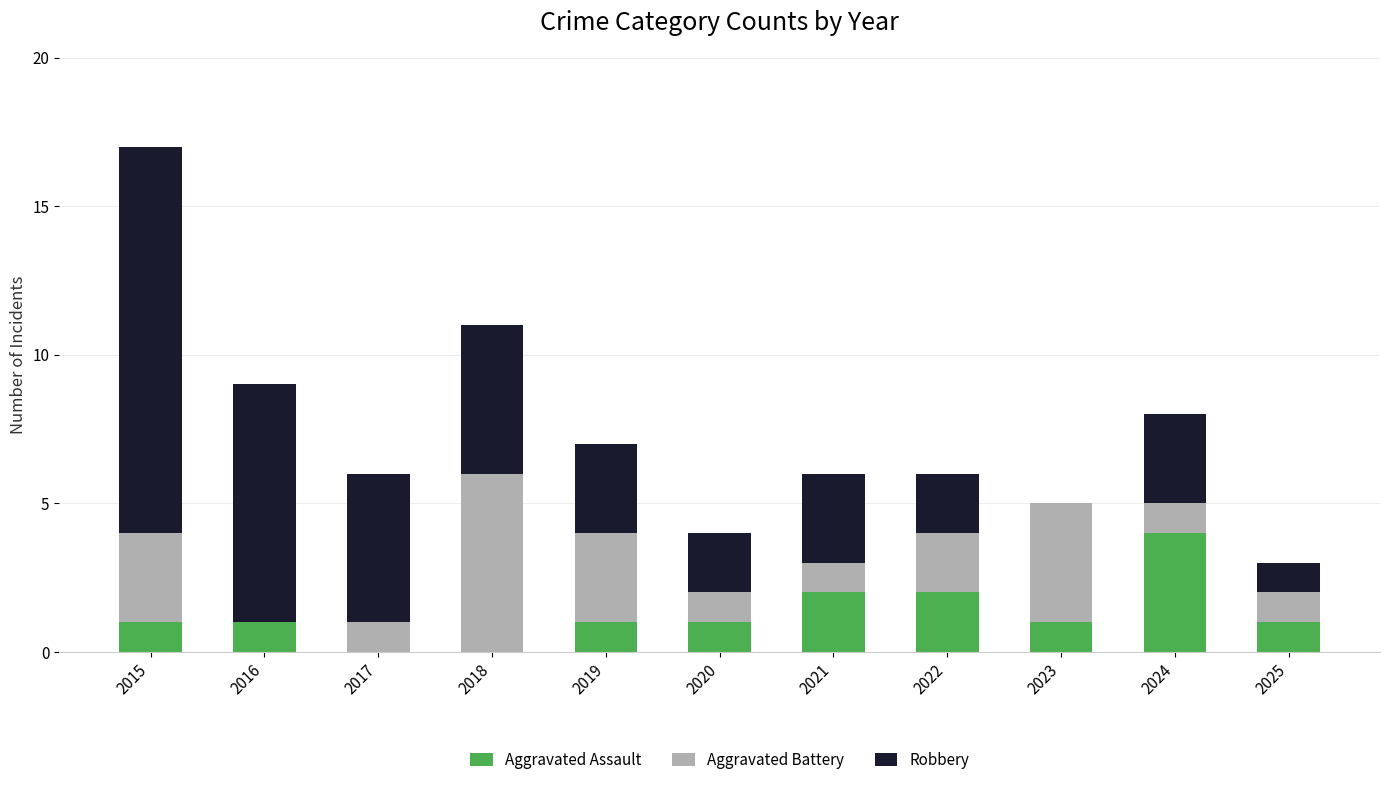

True or false: Aggravated Assault has a value of 0 at 2017.

True